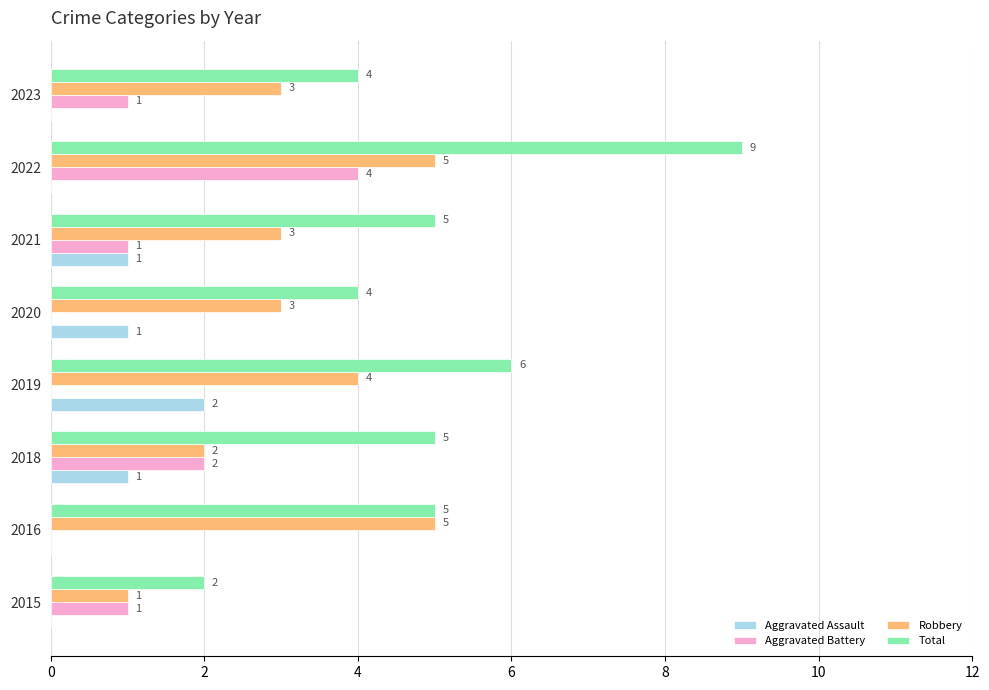

At which category is the sum across all series the highest?

2022